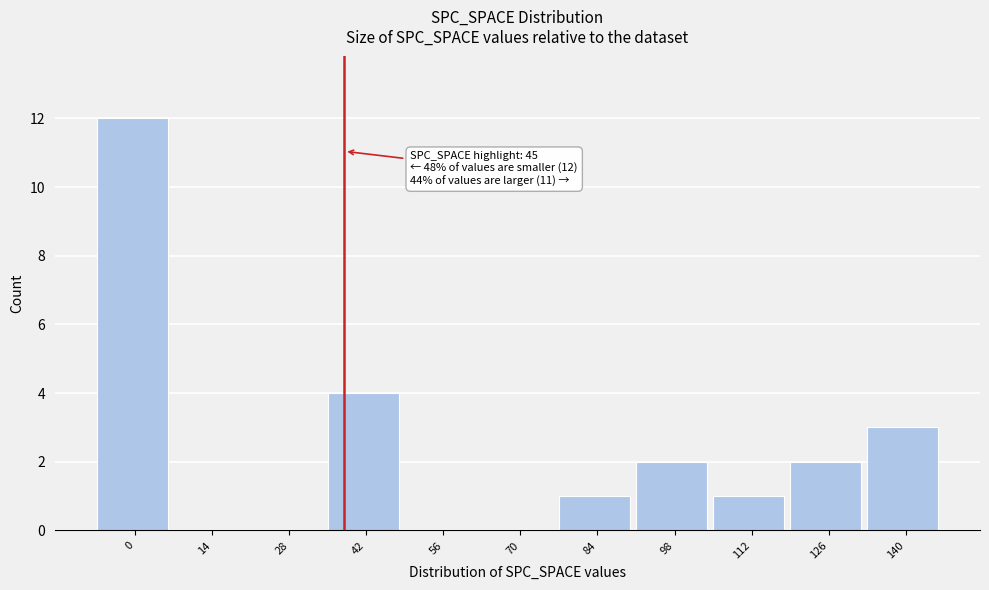

Reading left to right, transcribe all the data shown in this chart.

0=12	14=0	28=0	42=4	56=0	70=0	84=1	98=2	112=1	126=2	140=3